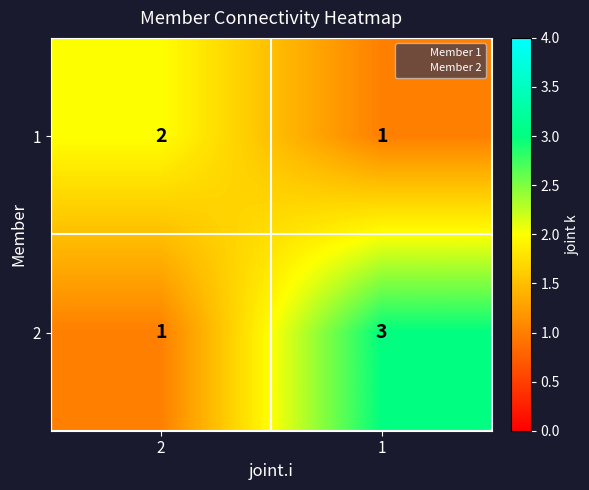

What is the total value across all series at 2?

3